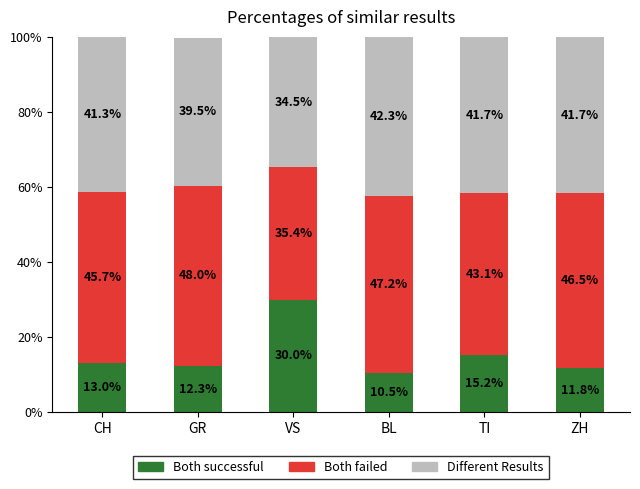

What is the total value across all series at TI?

100.0